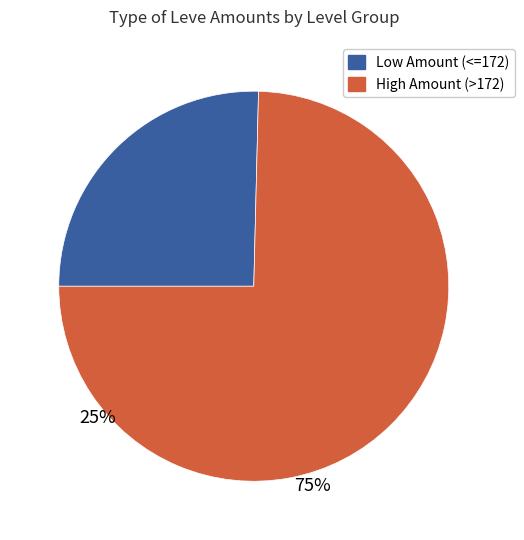

Is there a majority slice in this chart?

Yes